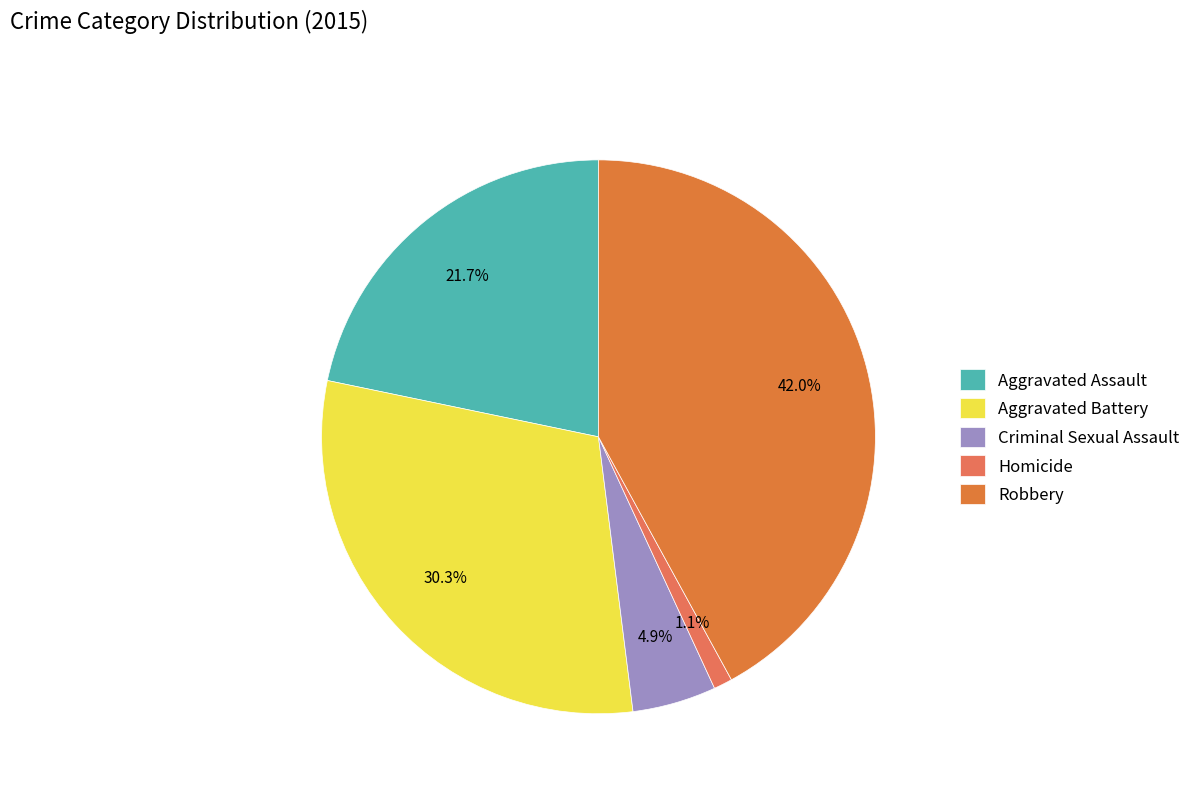

To the nearest percent, what is the average slice percentage?

20%